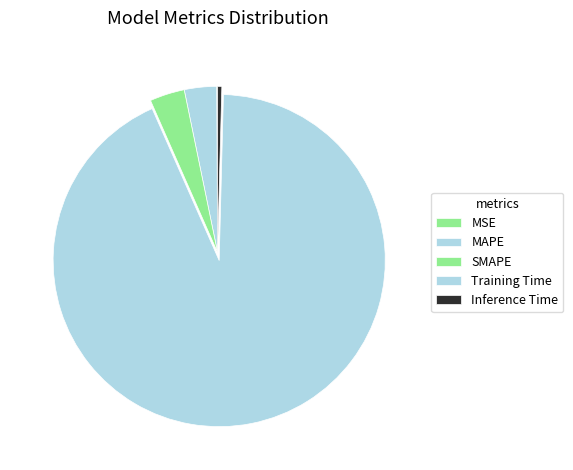

To the nearest percent, what is the combined percentage of MSE and Training Time?

93%